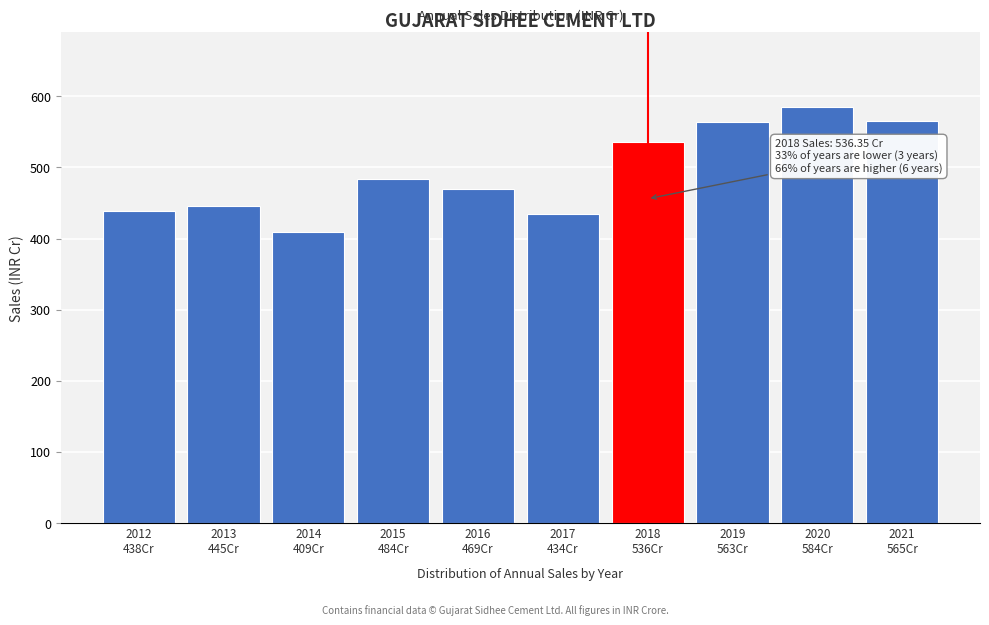

What is the value of the 3rd bar from the left?

409.8